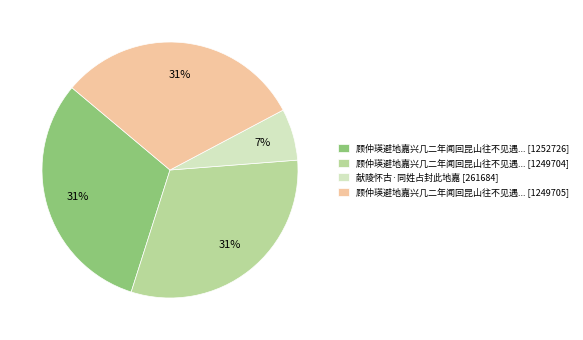

To the nearest percent, what is the average slice percentage?

25%